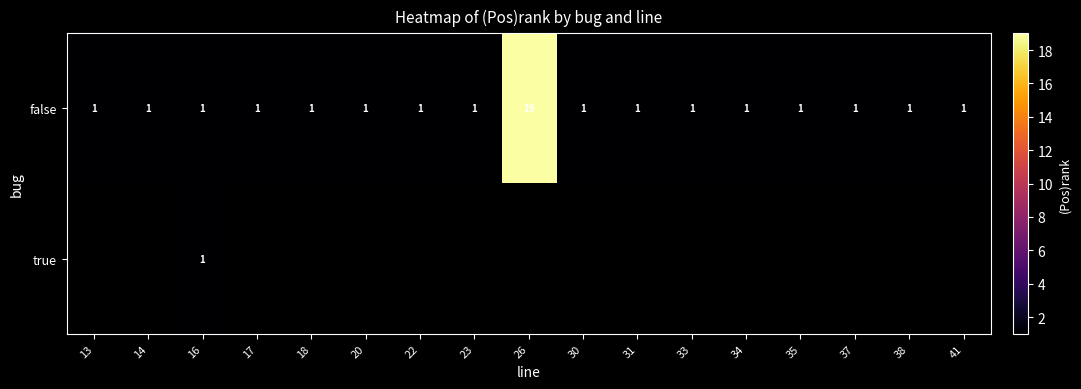

The false series shows 1 at 18. True or false?

True